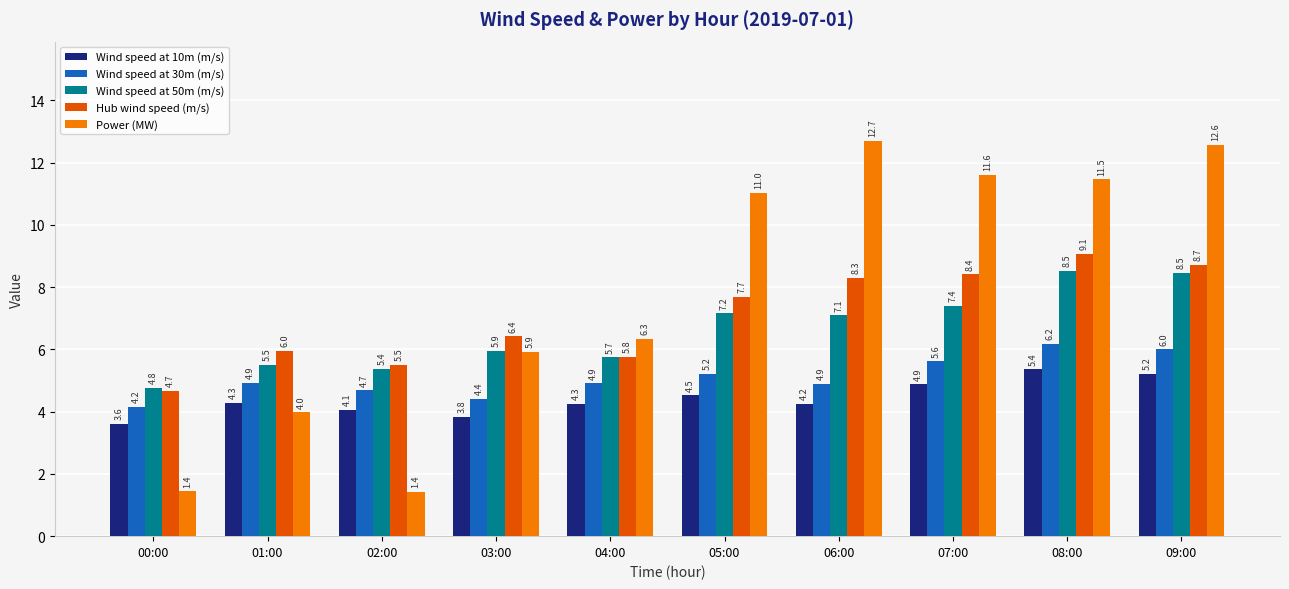

Which series has the largest range (max minus min)?

Power (MW)